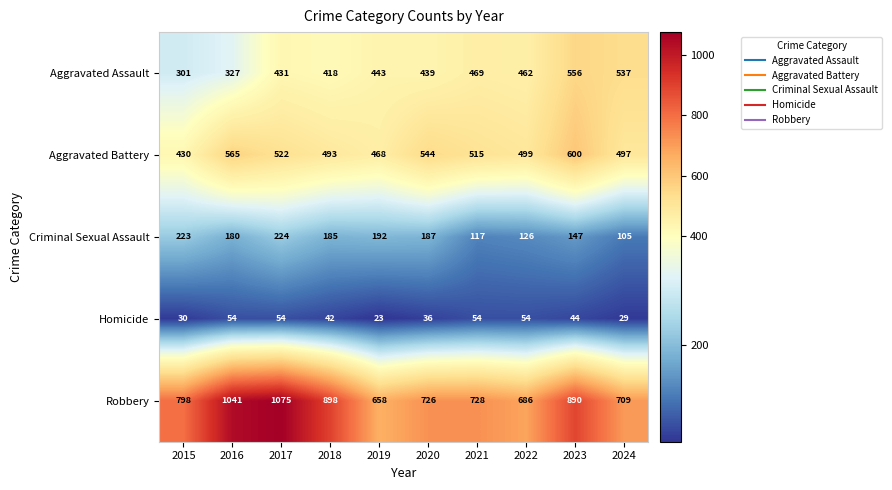

What is the approximate value of Criminal Sexual Assault at 2017?

224